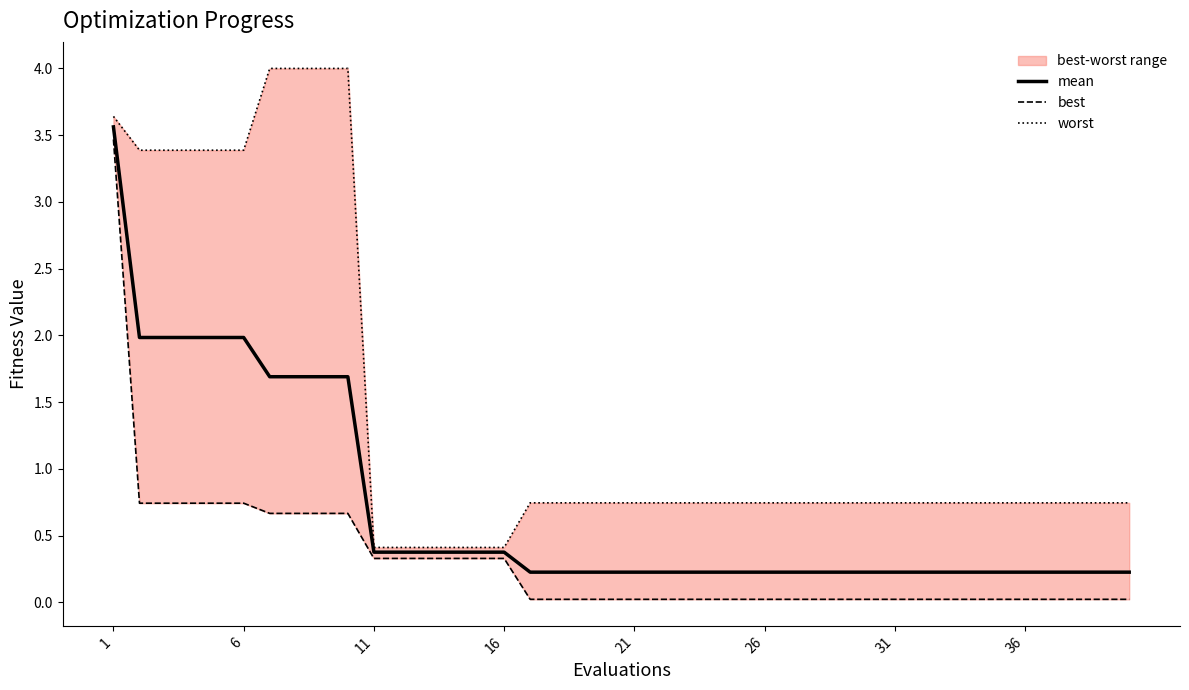

What is the difference between the second highest and second lowest values in the best series?

0.7